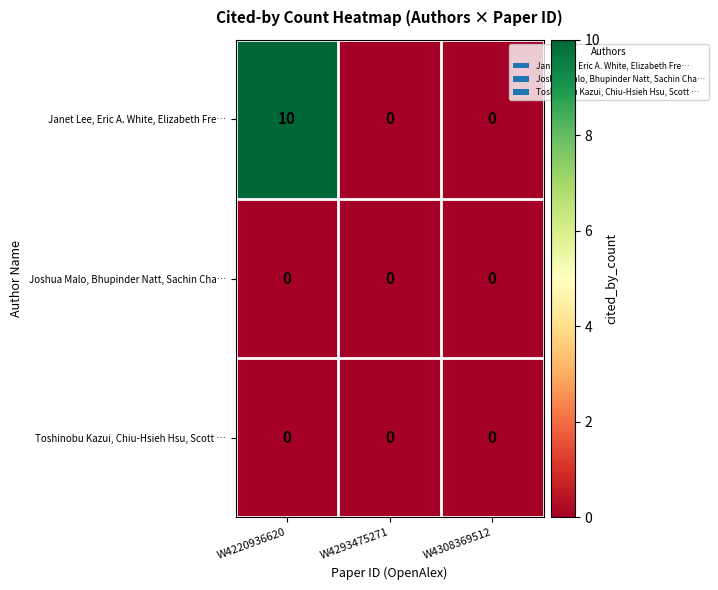

Which label corresponds to the largest value in the chart?

W4220936620